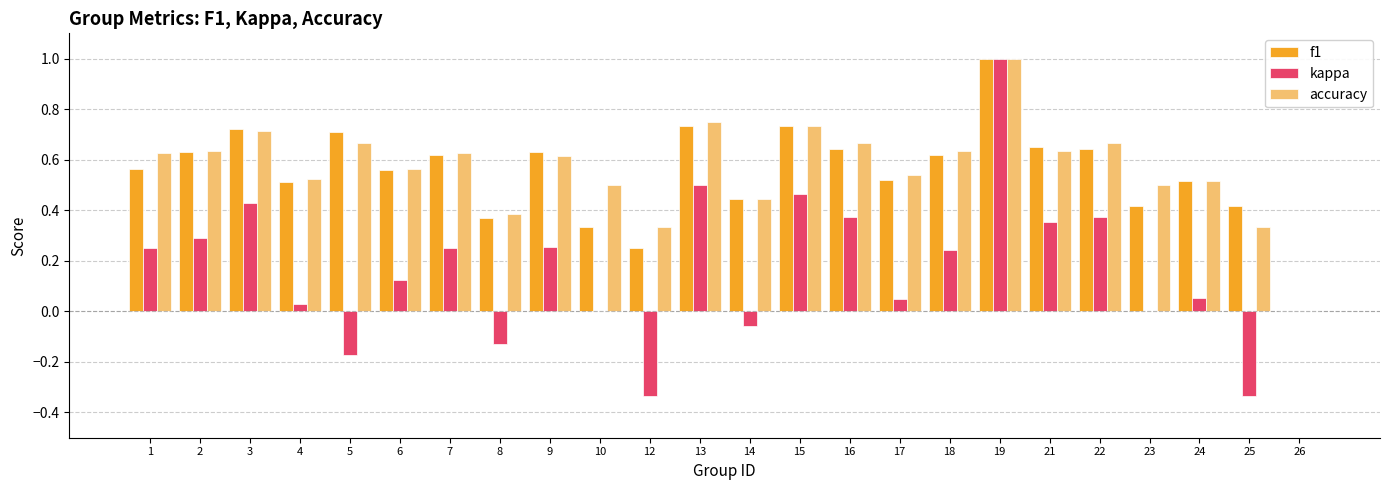

Read the f1 value at 19.

1.0